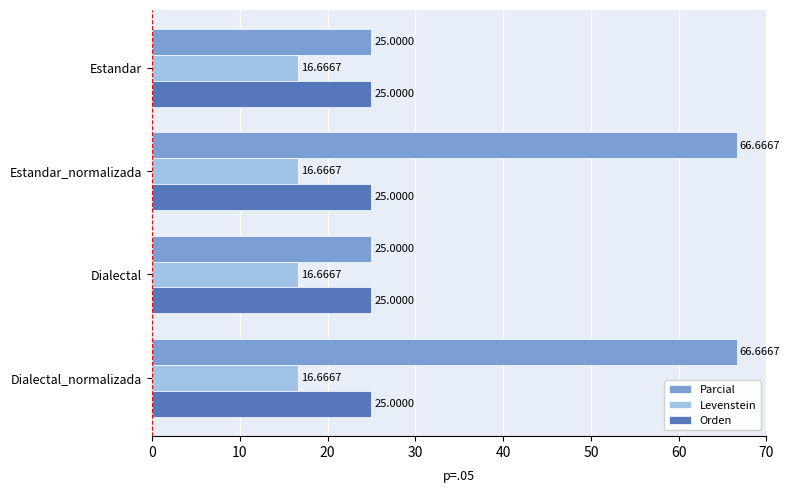

What is the spread (max minus min) of values at Dialectal?

8.3